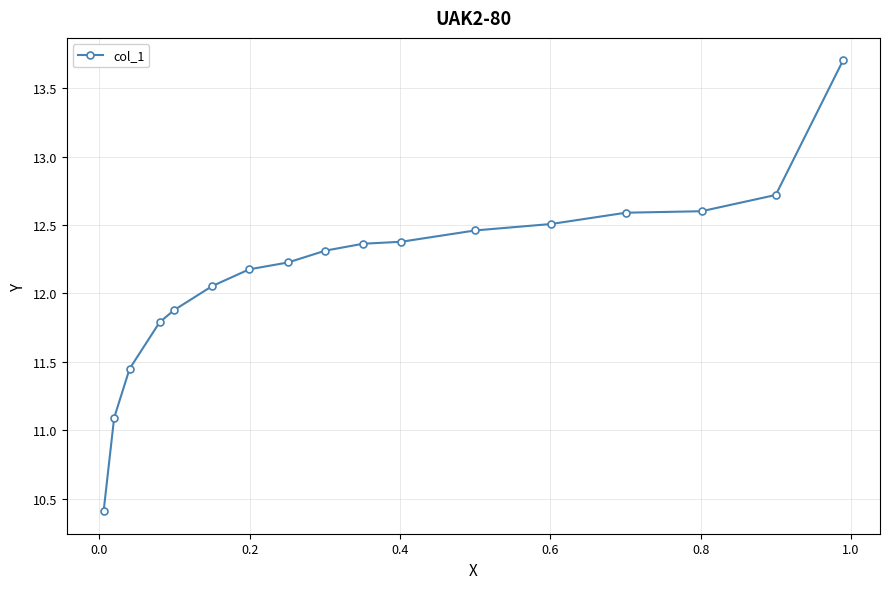

What is the greatest value displayed?

13.7